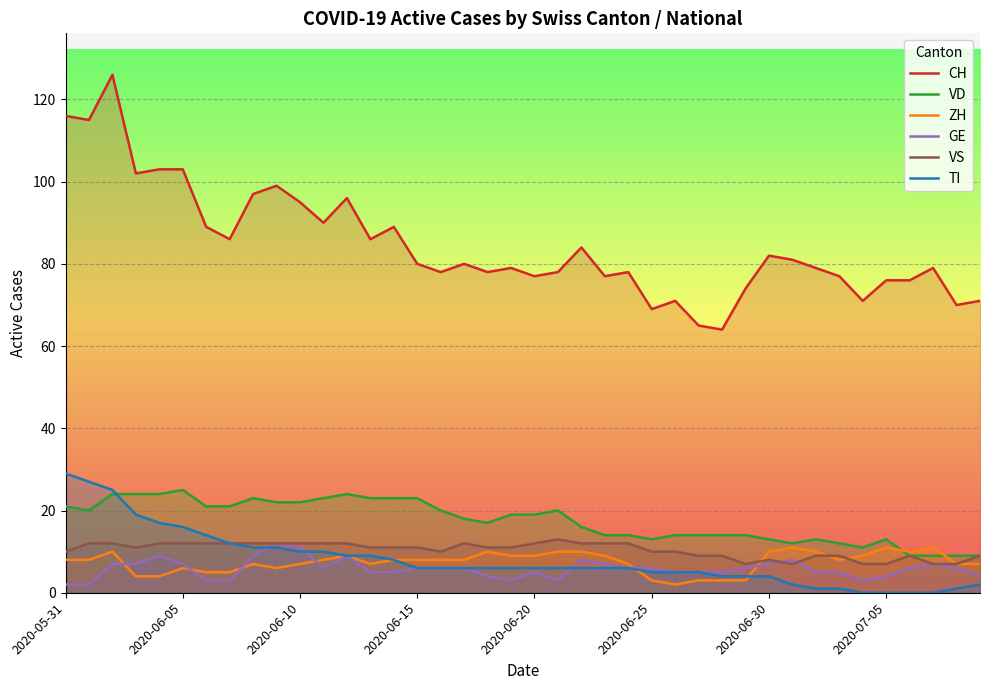

What is the difference between the maximum and second lowest values in the VS series?

6